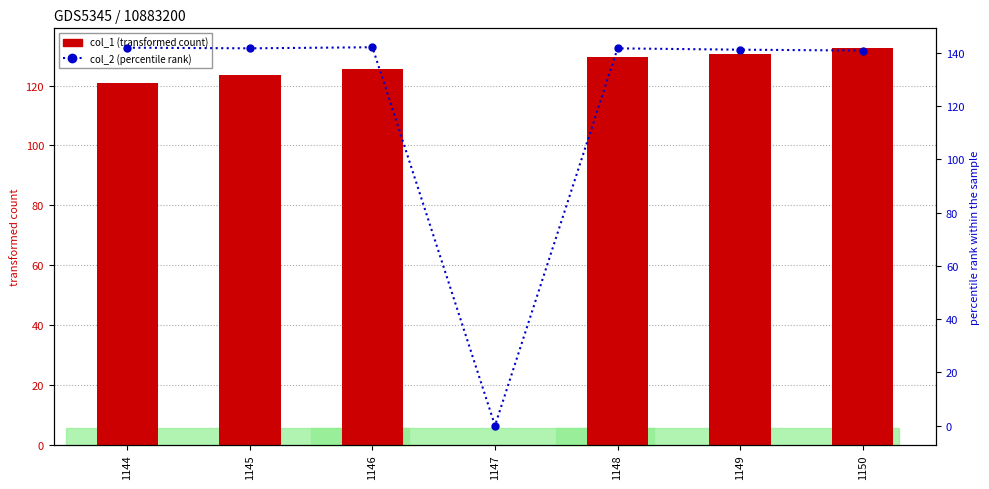

What is the maximum value for col_2 (percentile rank)?

142.2